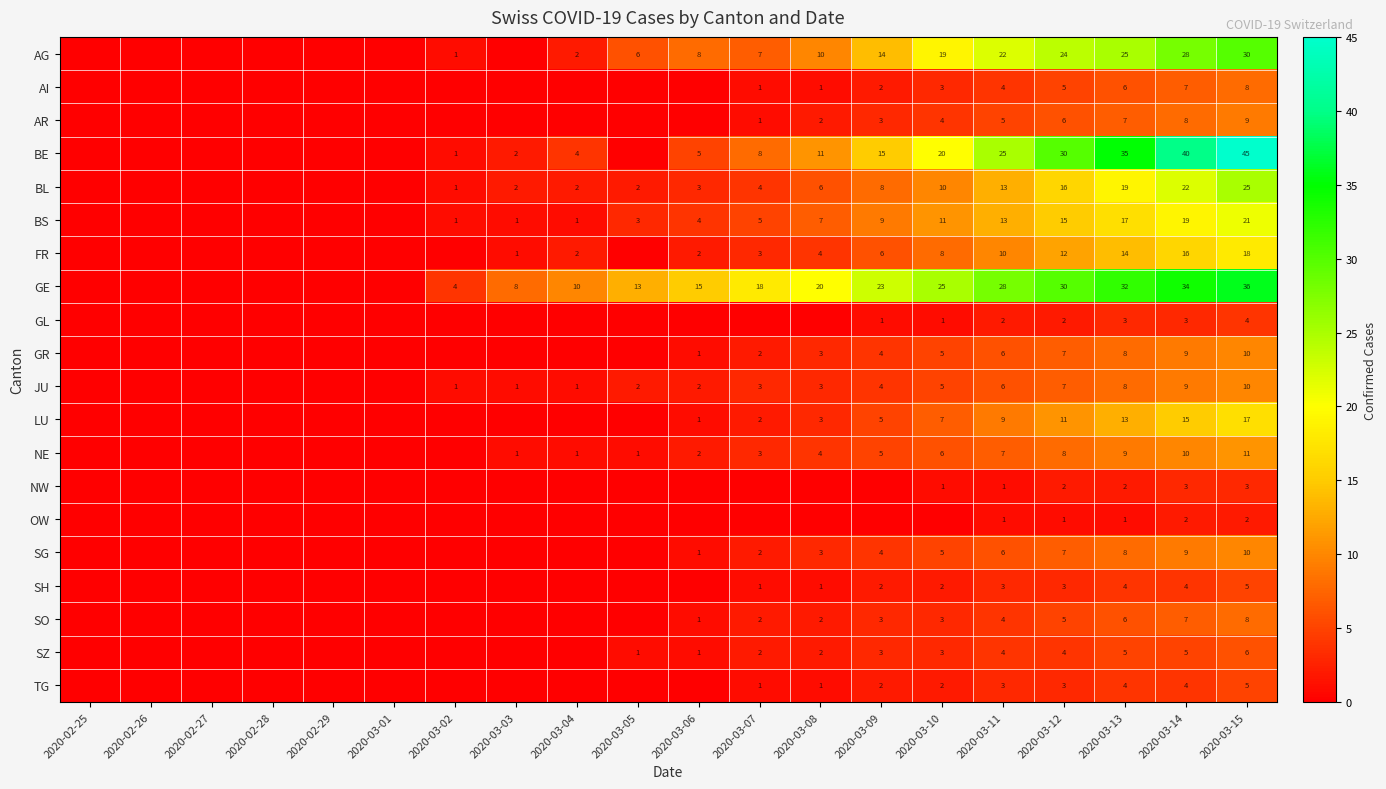

Which series changed the most between 2020-03-12 and 2020-03-14?

BE